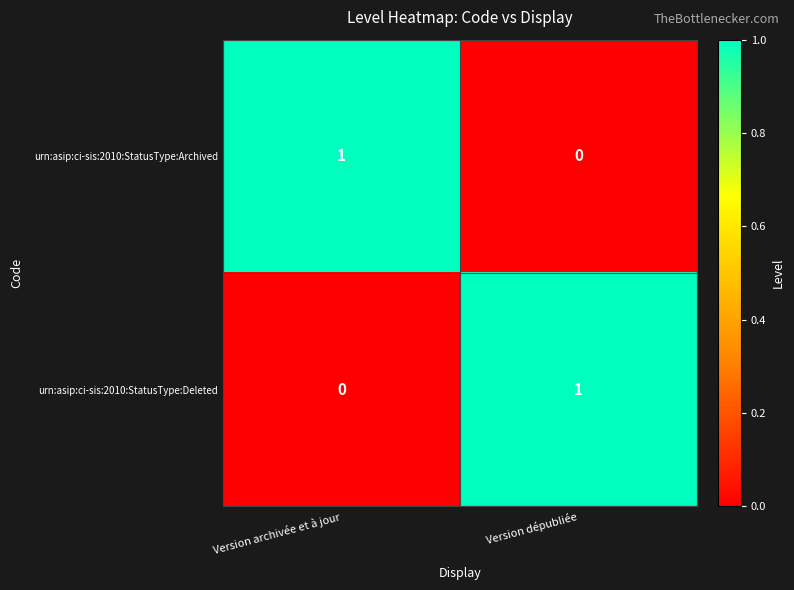

Which category has the lowest value in the urn:asip:ci-sis:2010:StatusType:Archived series?

Version dépubliée